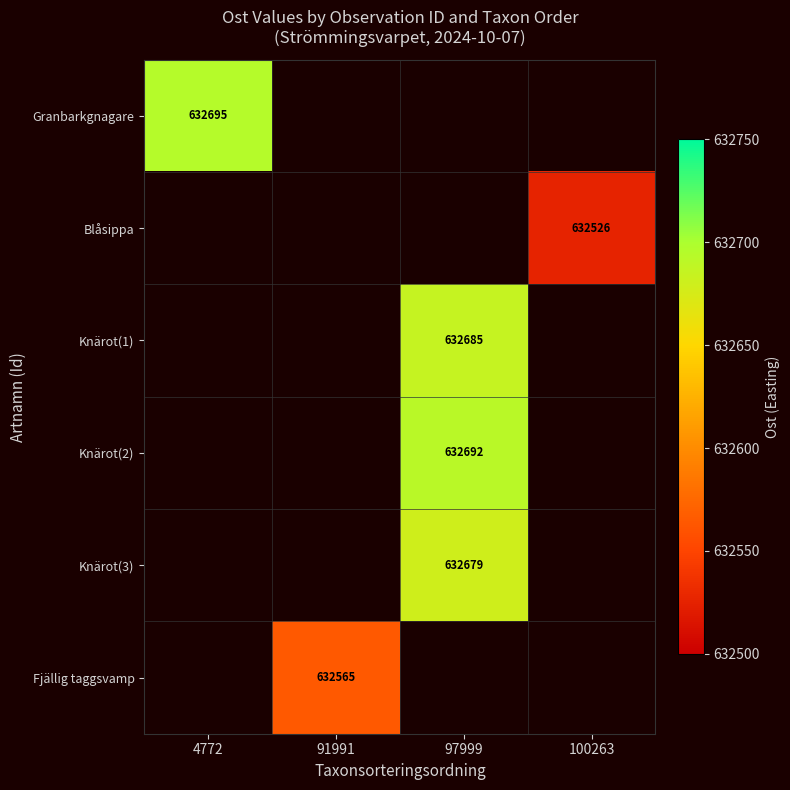

The Blåsippa series shows 993106 at 100263. True or false?

False